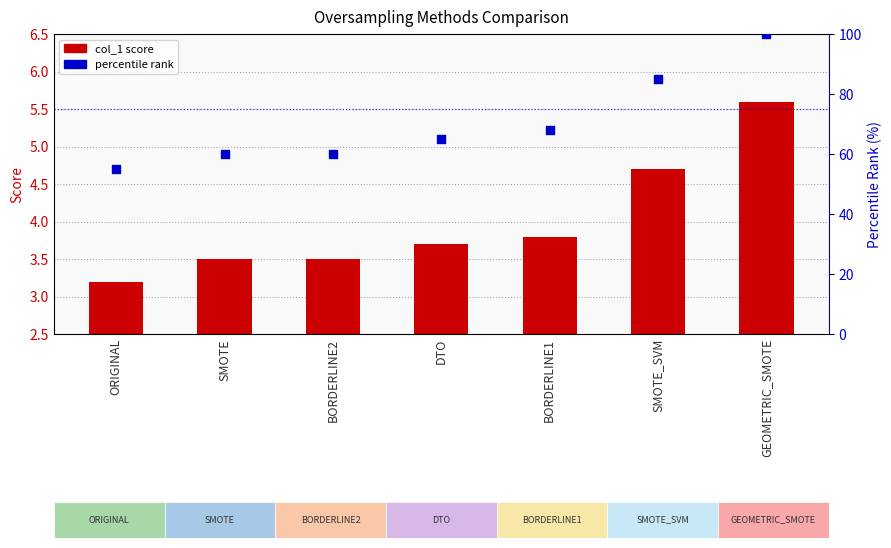

Is the value of percentile rank at BORDERLINE1 greater than the value of col_1 at SMOTE?

Yes